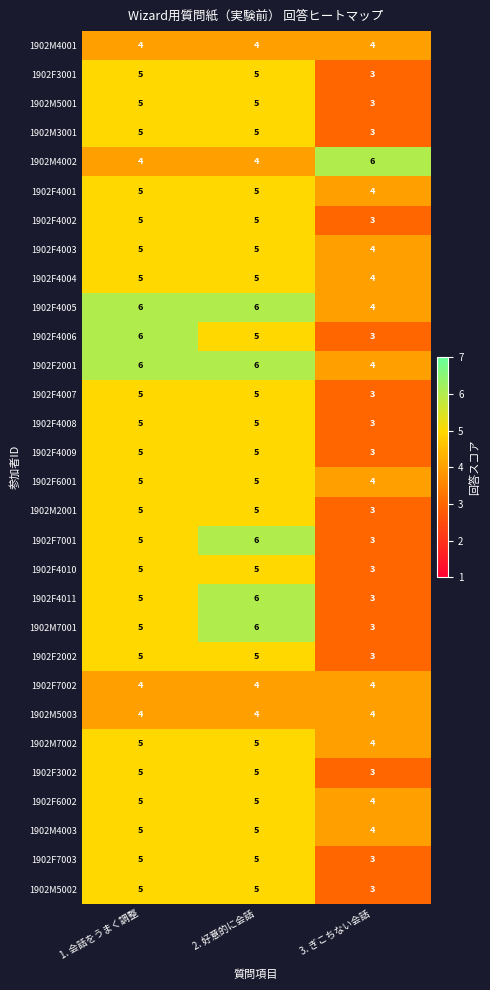

At how many categories does at least one series exceed 3?

3